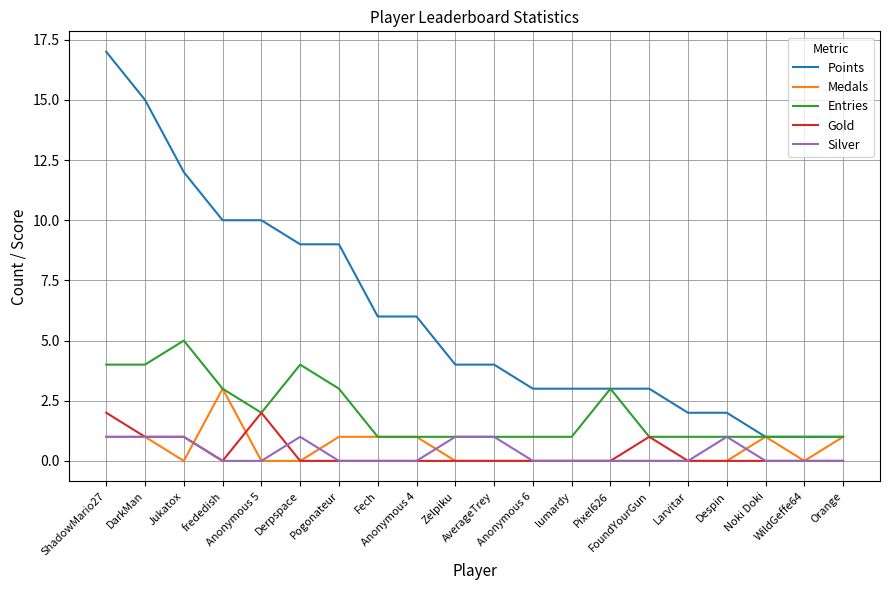

Which category has the highest value across all series?

ShadowMario27